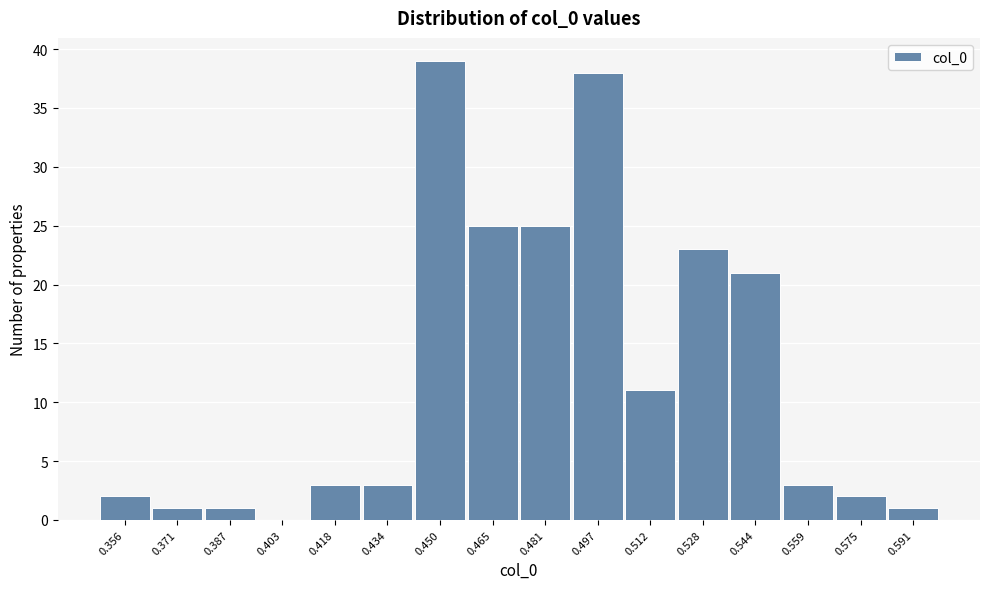

Reading left to right, extract all data points from this chart.

0.356=2	0.371=1	0.387=1	0.403=0	0.418=3	0.434=3	0.450=39	0.465=25	0.481=25	0.497=38	0.512=11	0.528=23	0.544=21	0.559=3	0.575=2	0.591=1